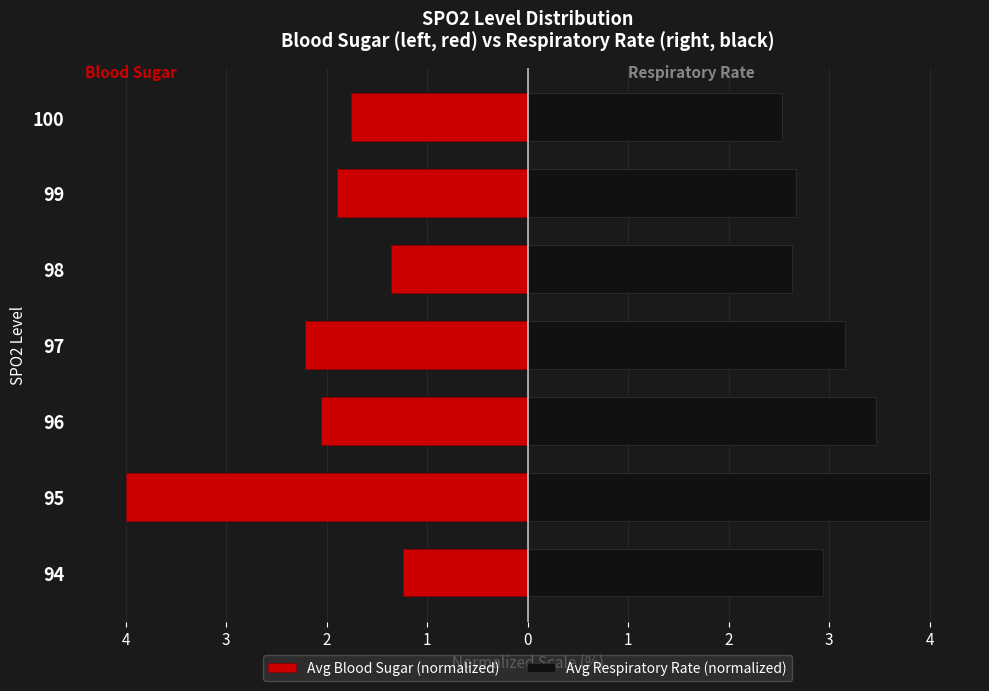

The Avg Blood Sugar (normalized) series shows -1.2 at 94. True or false?

True